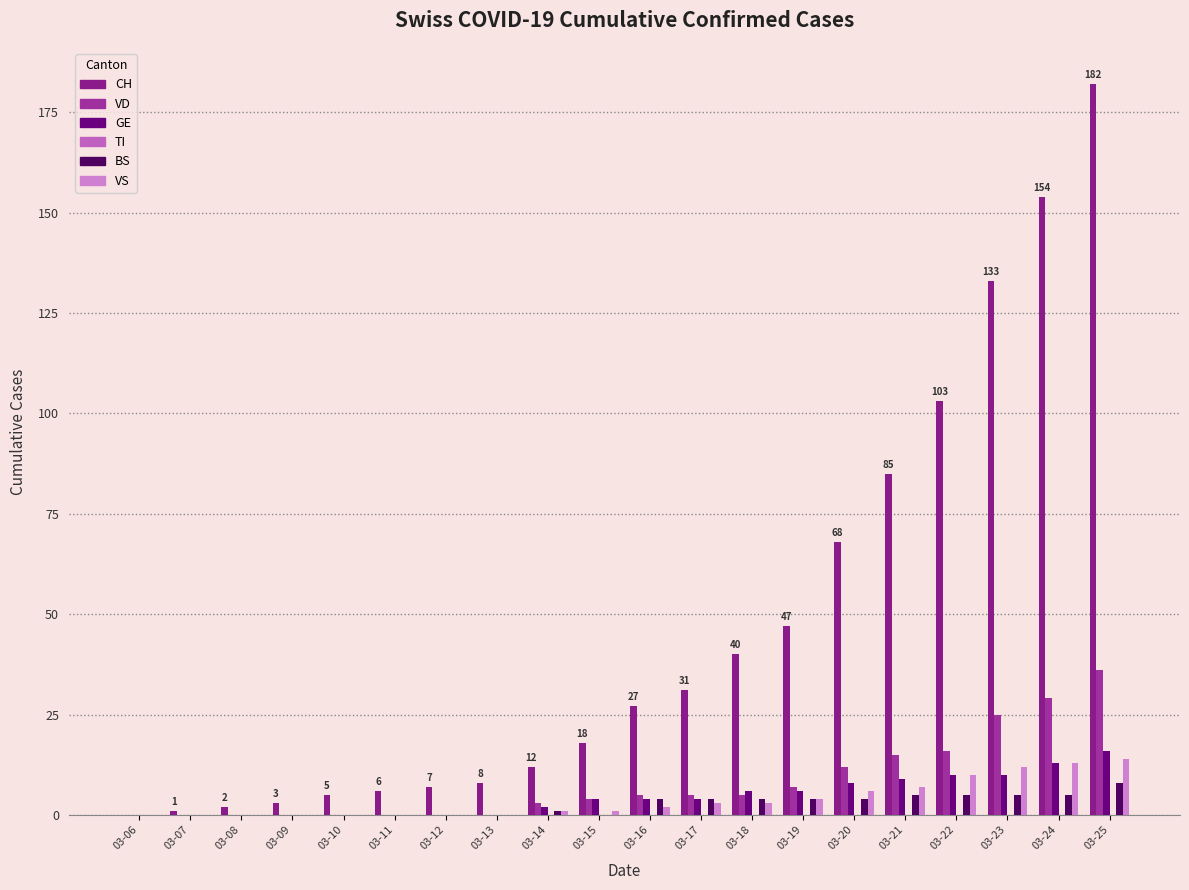

Count the number of categories in the chart.

20